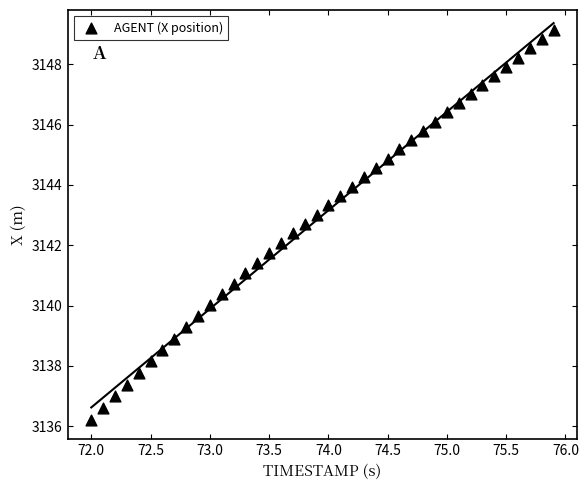

What is the range of X values (max minus min)?

3.9